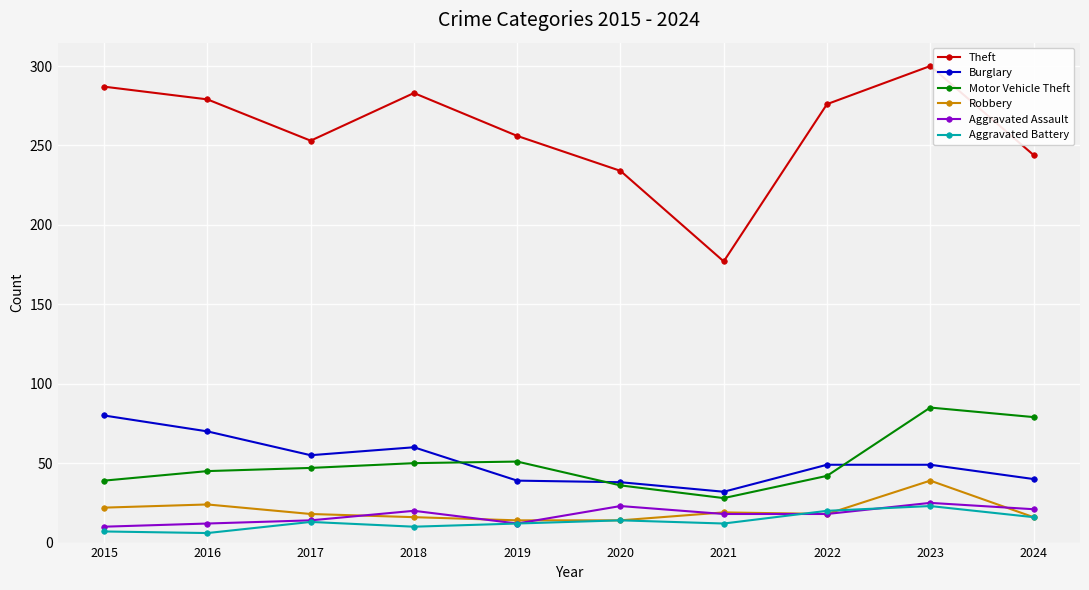

Which category has the highest value in the Motor Vehicle Theft series?

2023